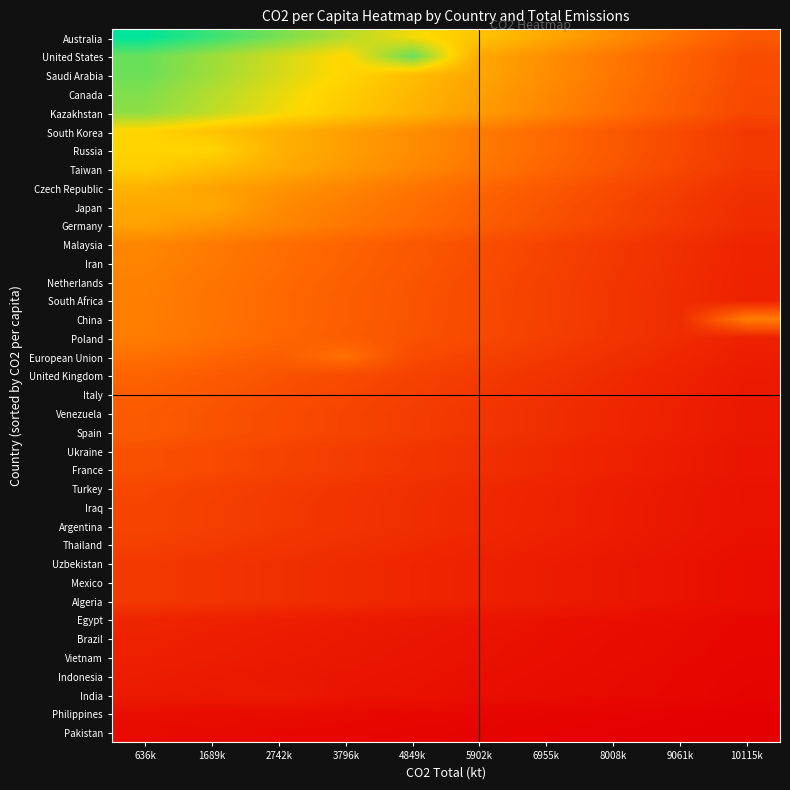

What is the maximum value shown in the chart?

18.6